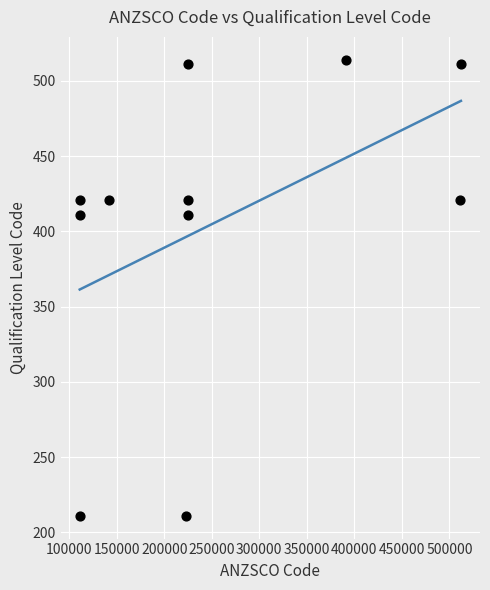

What is the range of X values (max minus min)?

401000